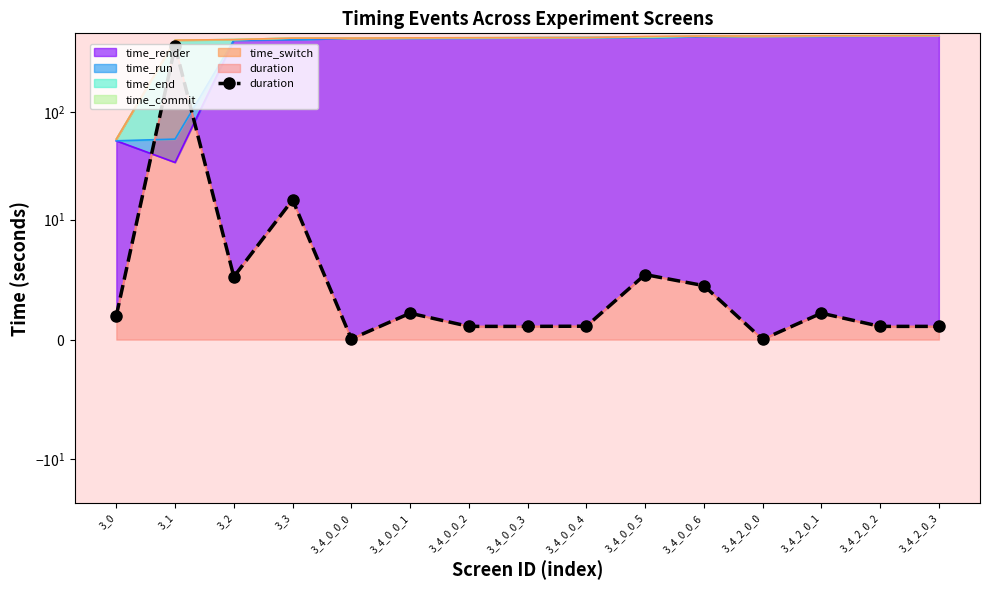

Reading left to right, transcribe all the data shown in this chart.

3_0=2.0	3_1=405.4	3_2=5.2	3_3=15.3	3_4_0_0_0=0.1	3_4_0_0_1=2.2	3_4_0_0_2=1.1	3_4_0_0_3=1.1	3_4_0_0_4=1.1	3_4_0_0_5=5.4	3_4_0_0_6=4.5	3_4_2_0_0=0.0	3_4_2_0_1=2.2	3_4_2_0_2=1.1	3_4_2_0_3=1.1